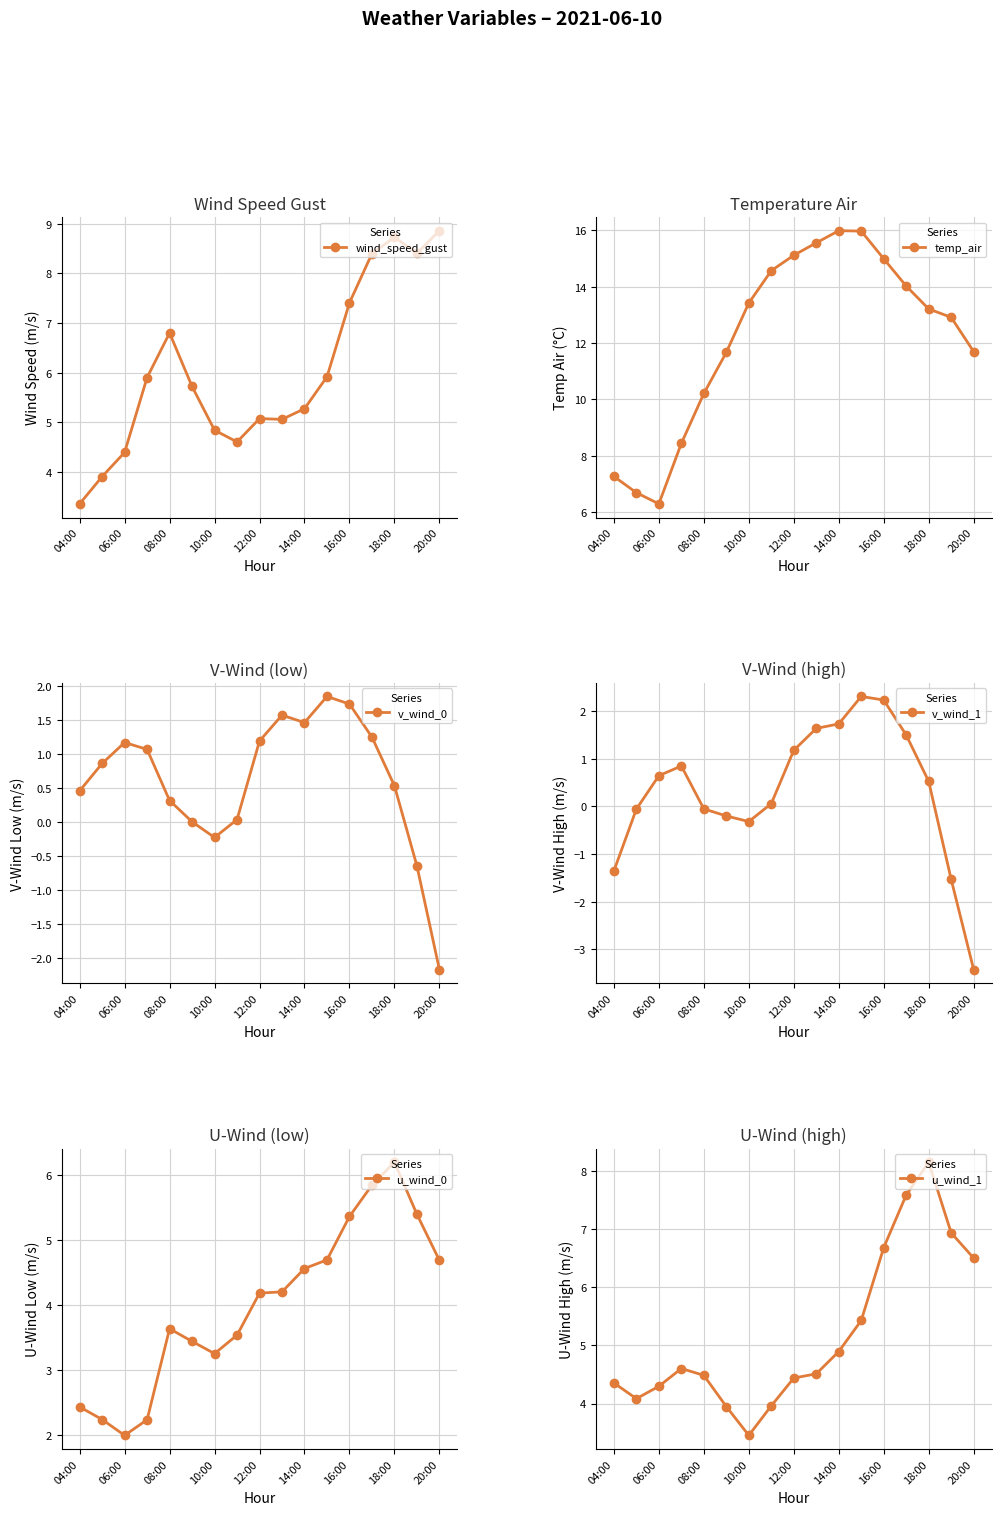

How many distinct data groups are displayed?

6